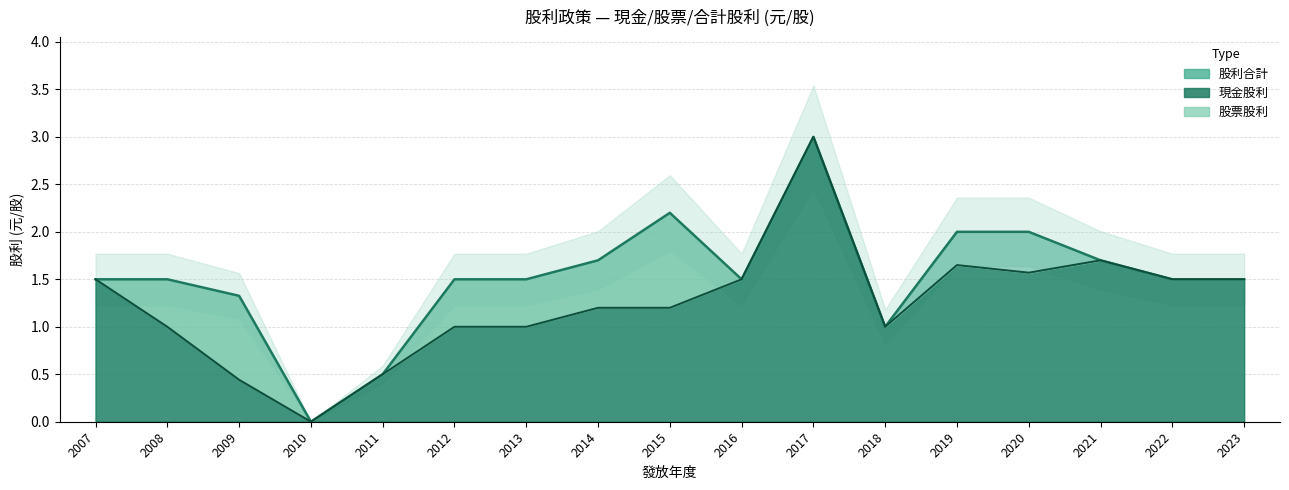

The 現金股利 series shows 1.0 at 2013. True or false?

True